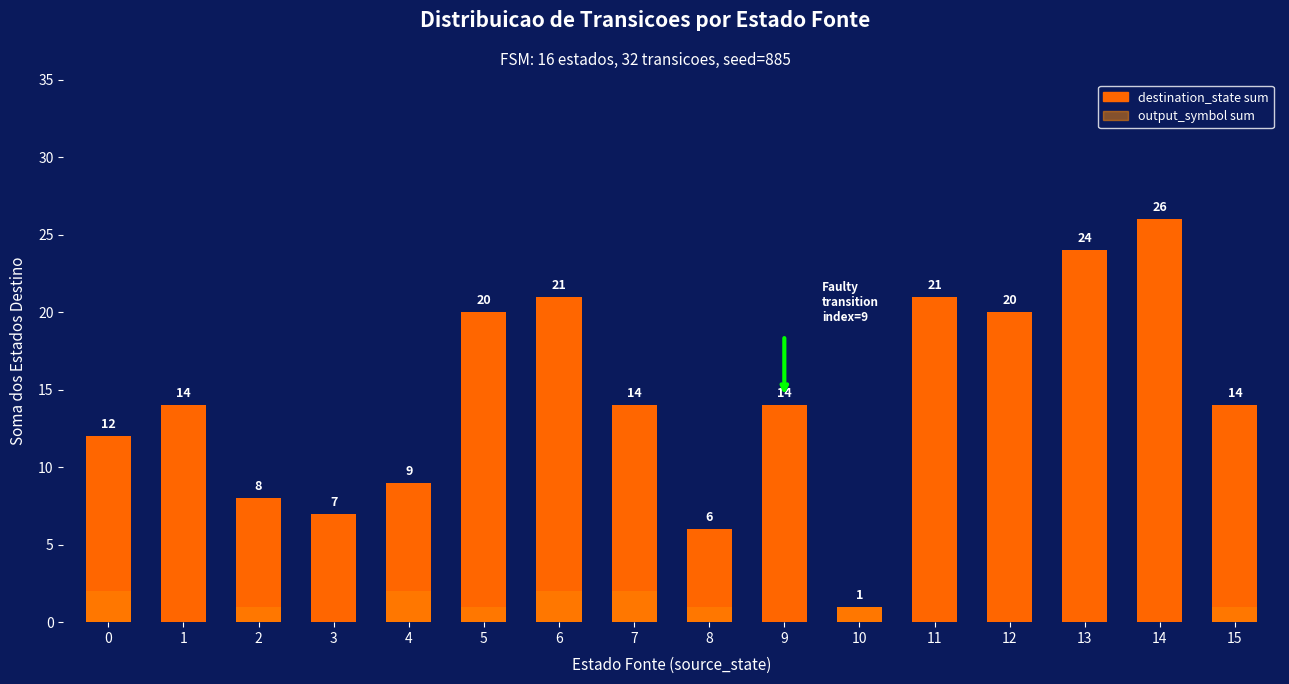

True or false: output_symbol sum has a value of 3 at 7.

False